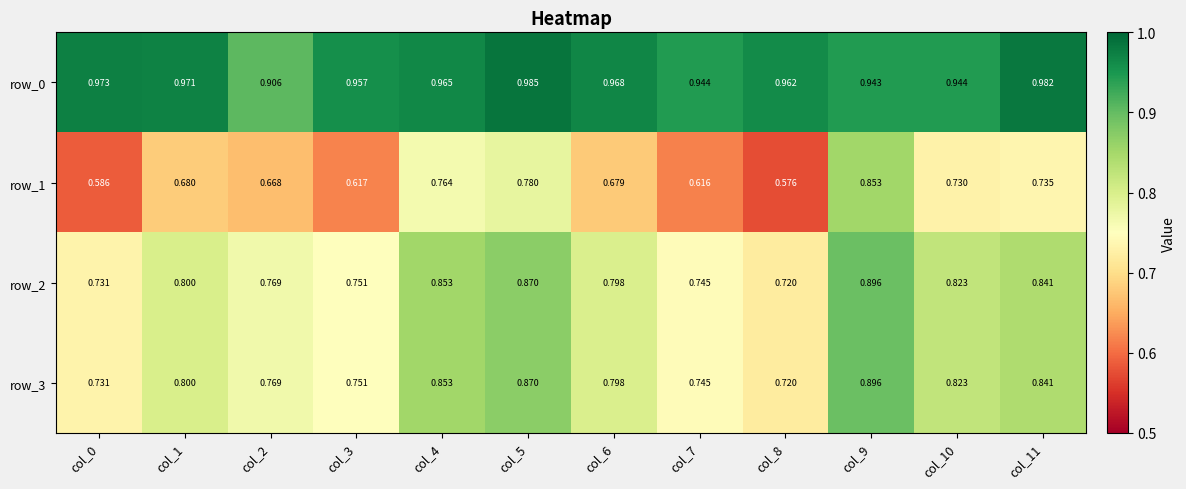

What is the sum of the row_0 values at col_9 and col_1?

1.9